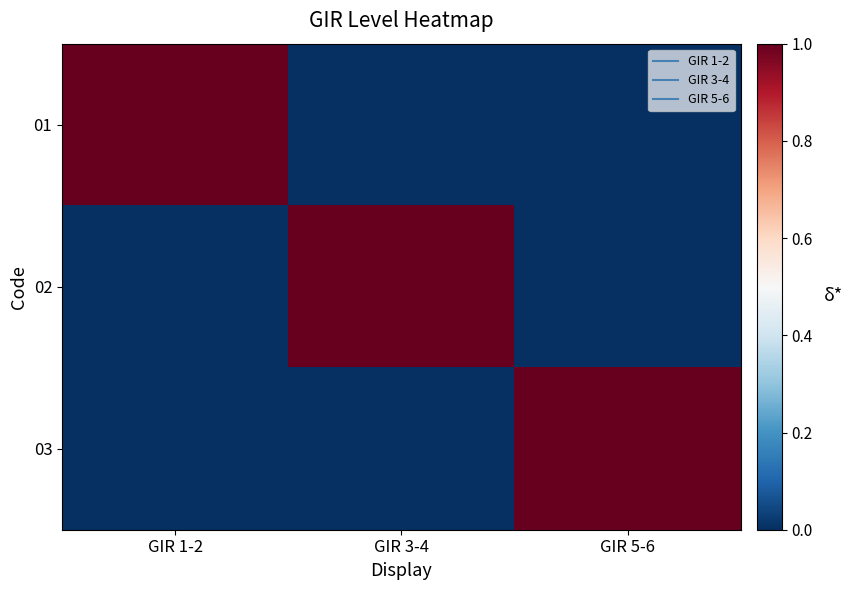

Which series has the widest spread of values?

01